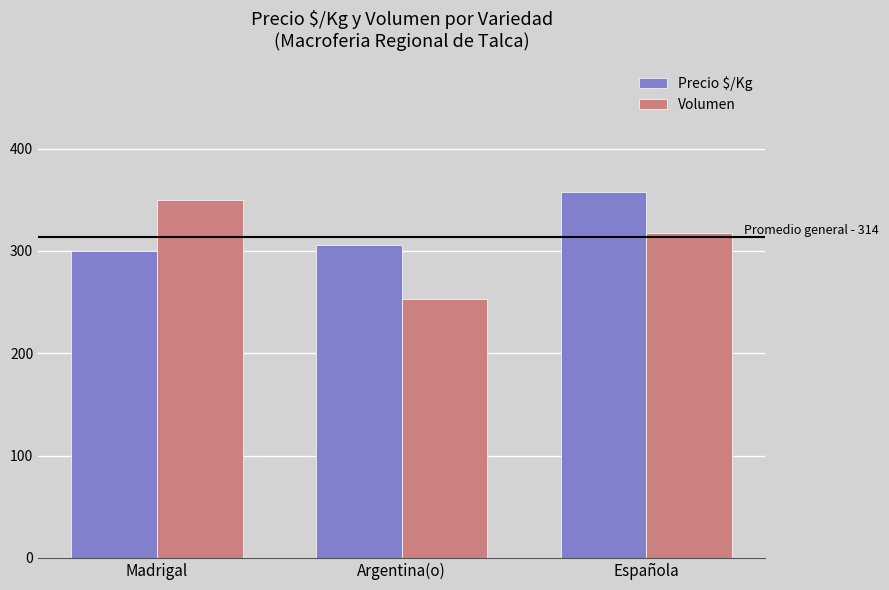

What is the value of the Precio $/Kg bar at the 1st from the left?

300